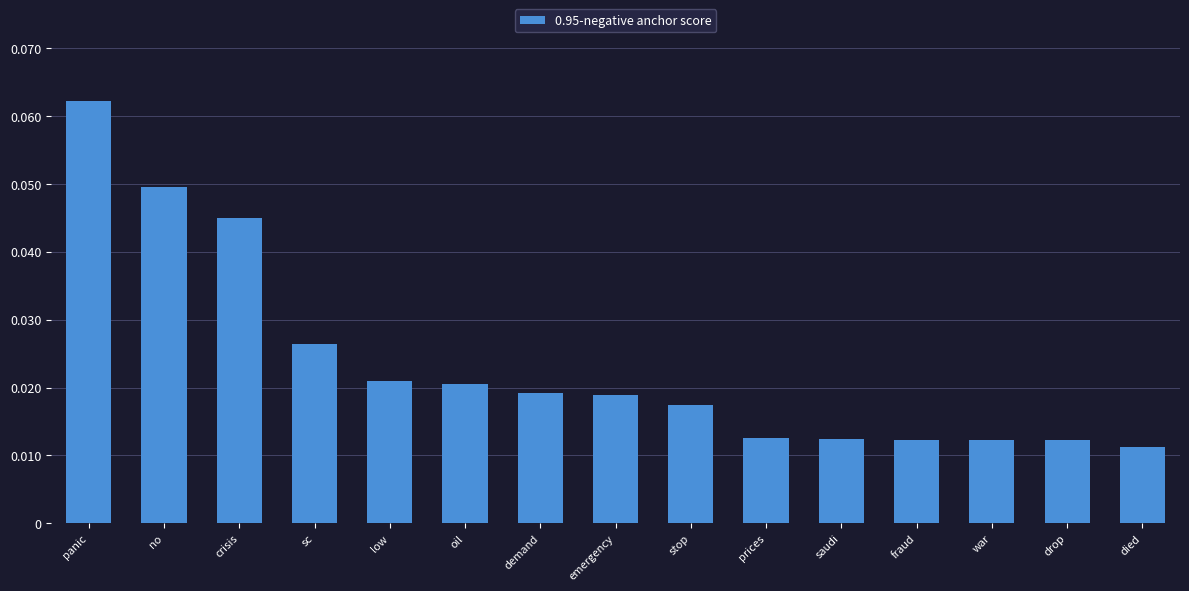

The value at crisis is 0.1. True or false?

False